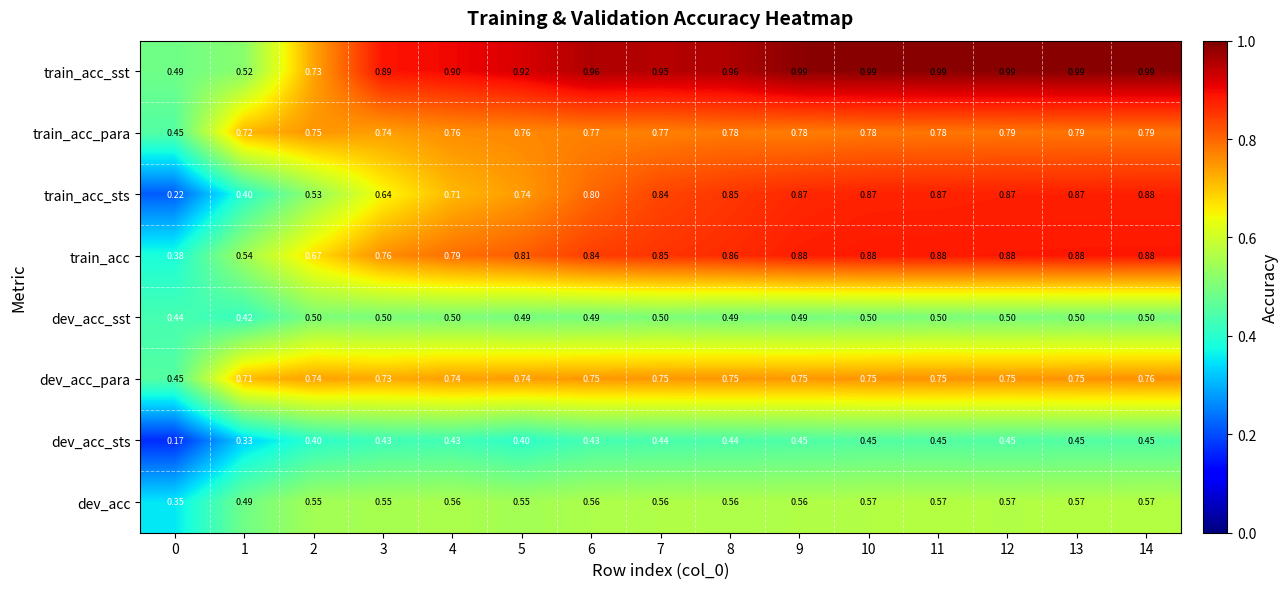

Which series has the widest spread of values?

train_acc_sts